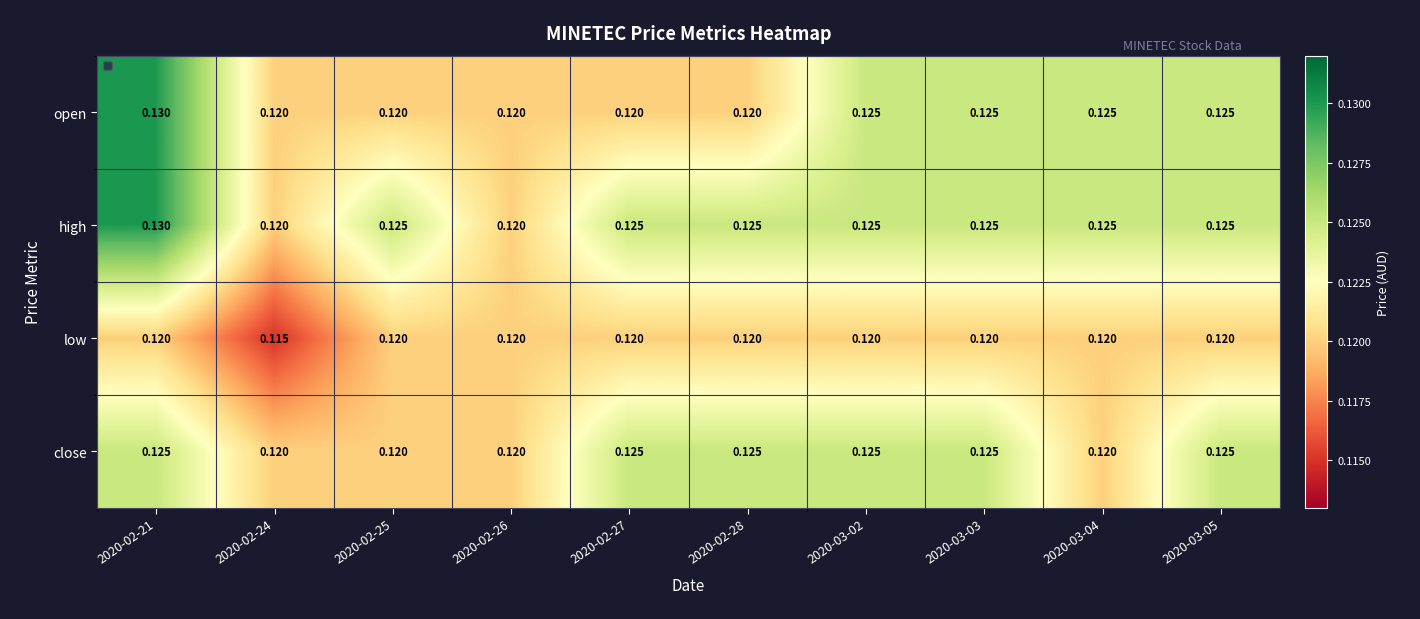

Which label corresponds to the smallest value in the chart?

2020-02-24